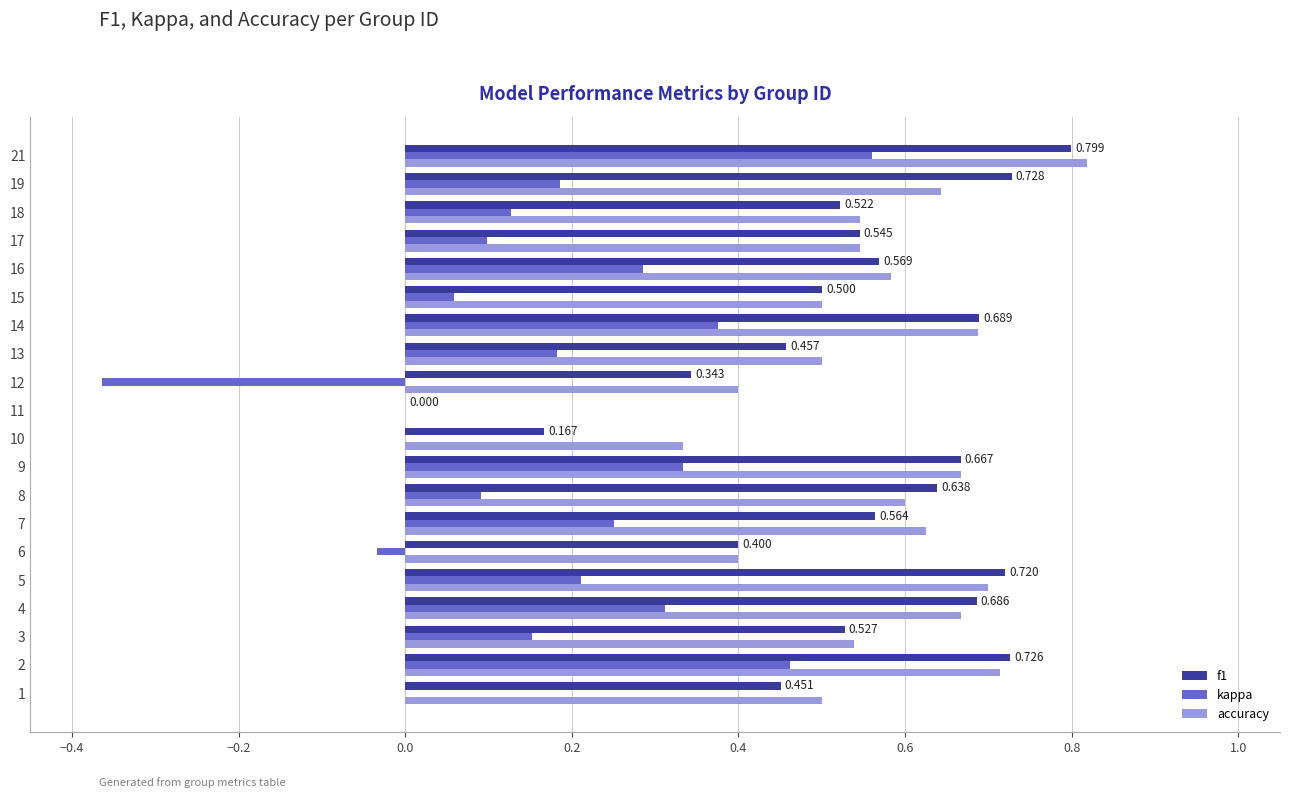

Is it true that accuracy equals 0.5 at 17?

True